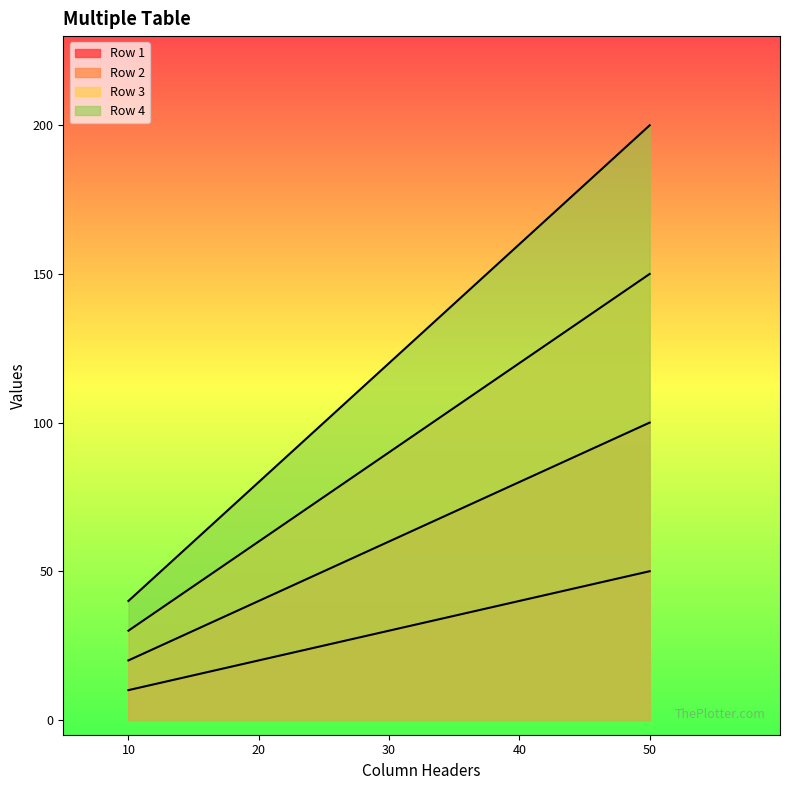

Which series has the widest spread of values?

Row 4